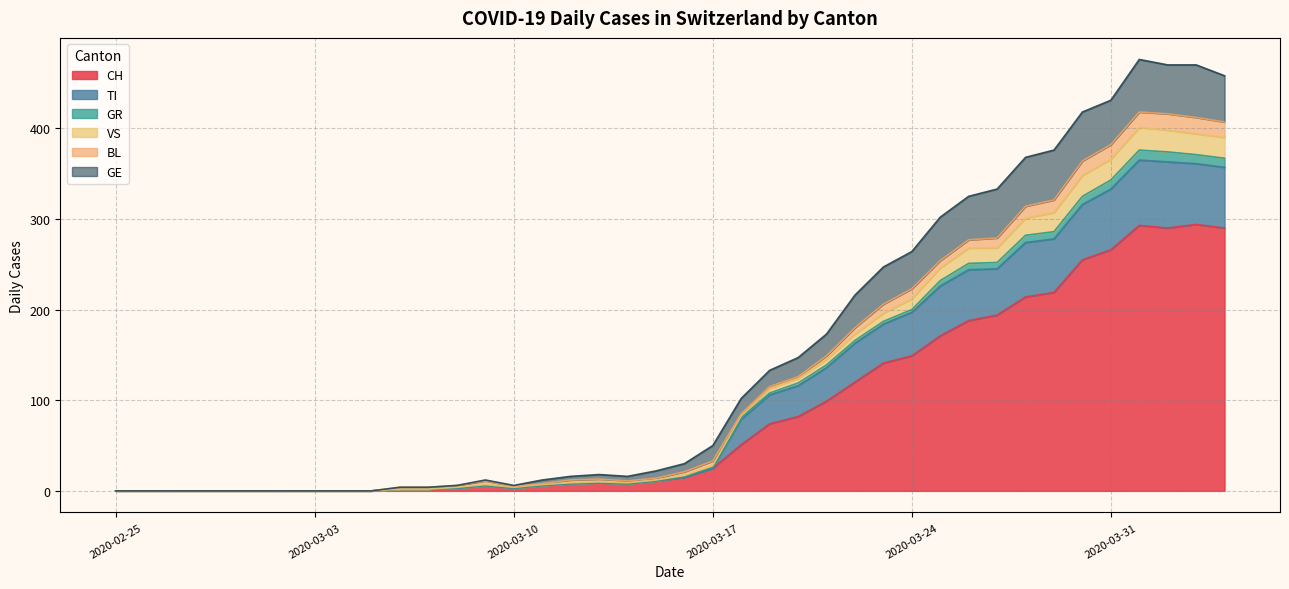

Which has a higher value, 2020-03-31 or 2020-03-26?

2020-03-31